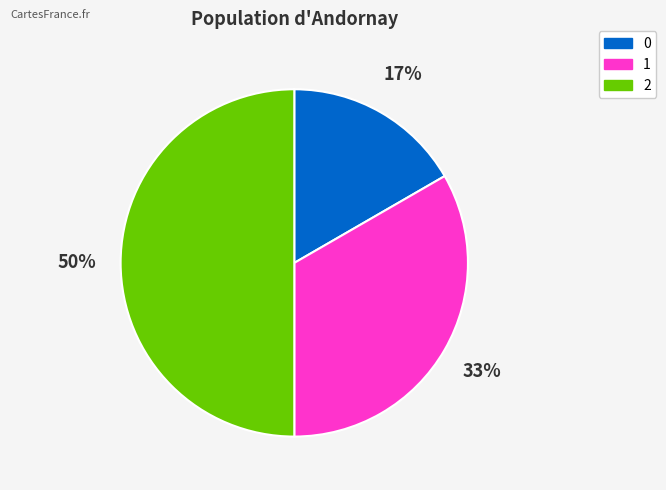

True or false: 1 accounts for 33% of the total.

True